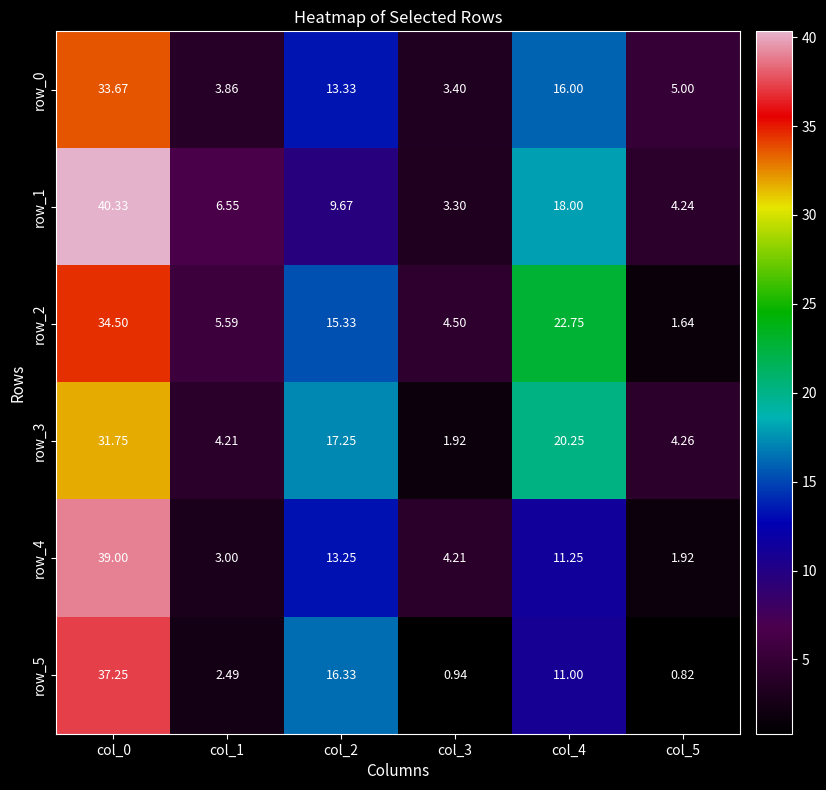

List the series in order of their peak value, lowest first.

row_3, row_0, row_2, row_5, row_4, row_1